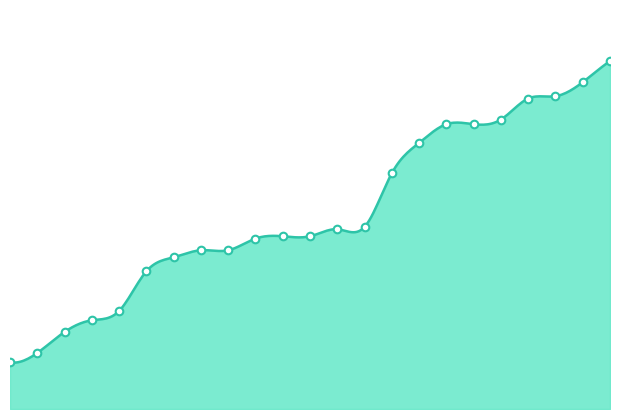

Approximately how many times larger is the value at 10 compared to 14?

0.9